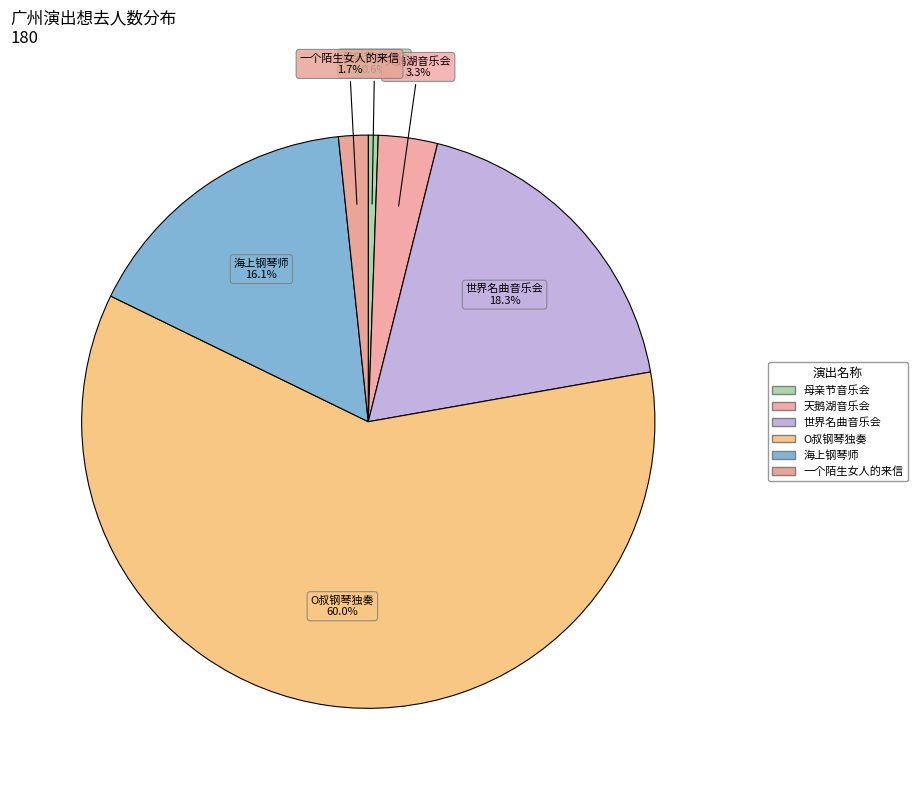

How many segments does this pie chart have?

6